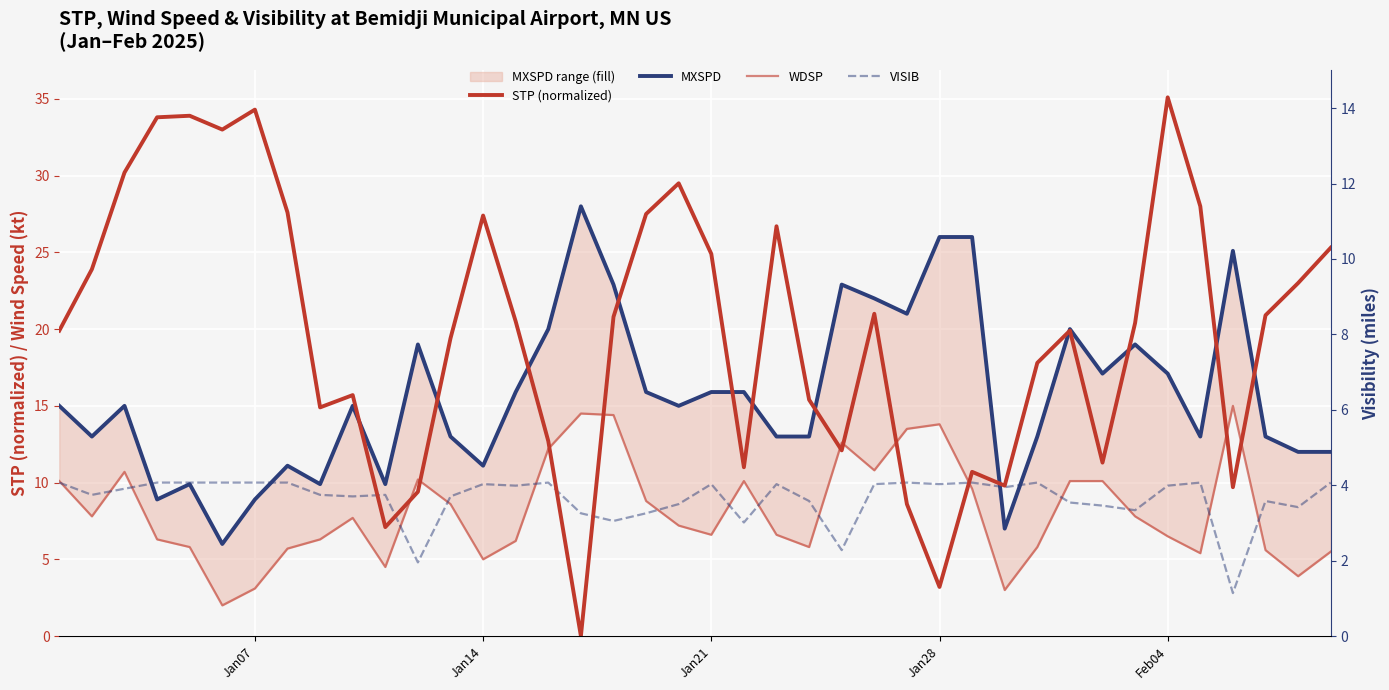

How many interior local valleys does the MXSPD series have?

11